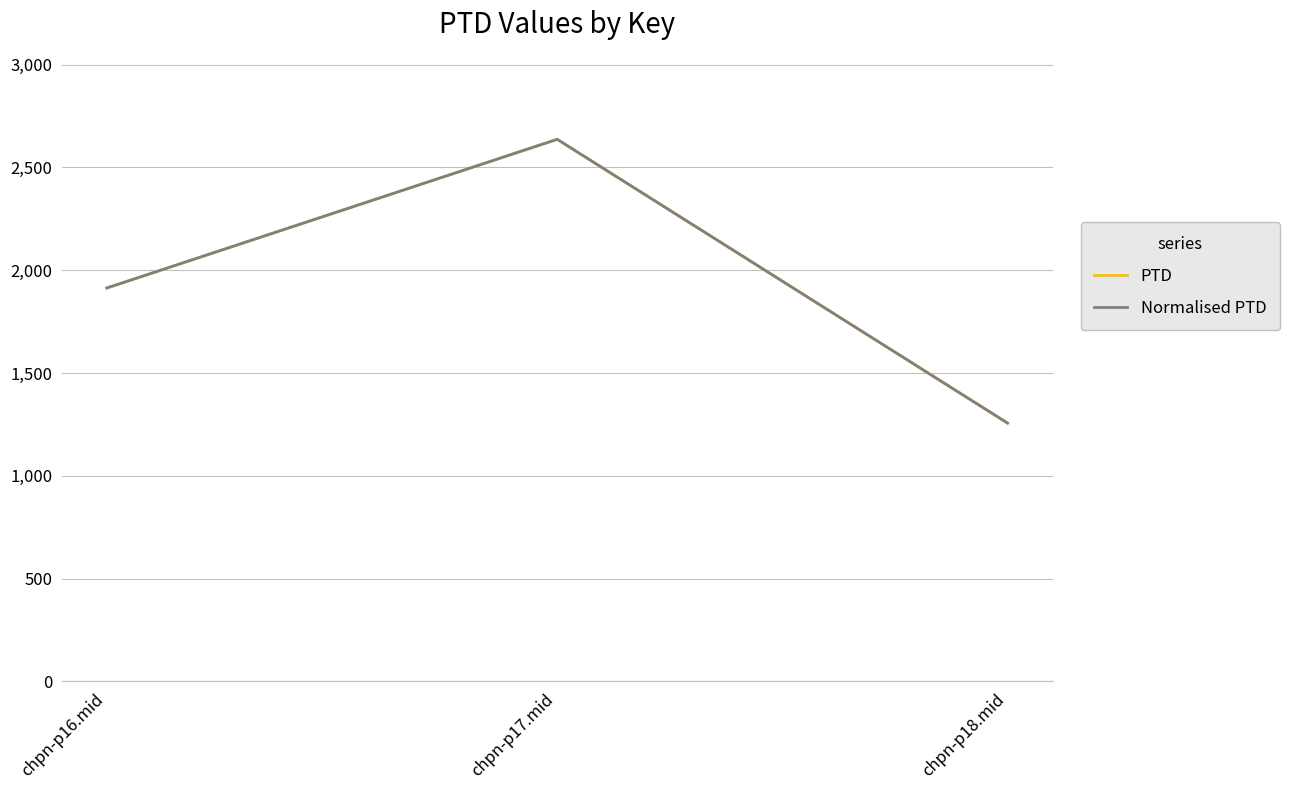

Is this an area chart (filled region under the line)?

No